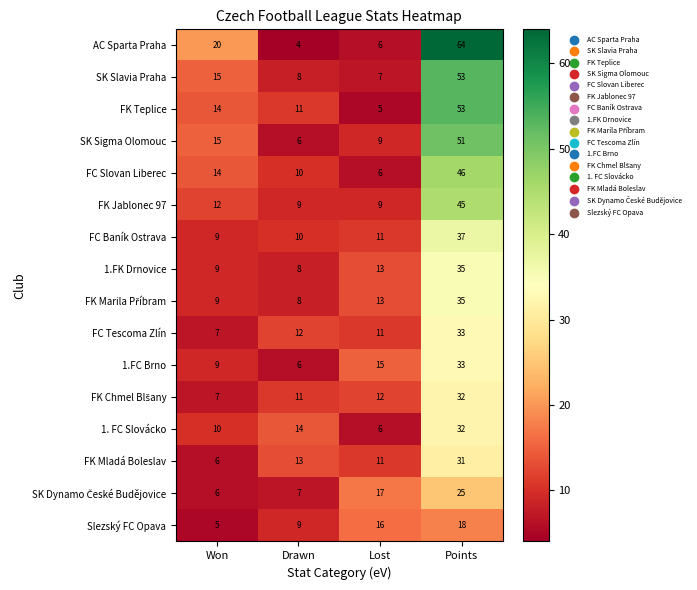

Which series has the widest spread of values?

AC Sparta Praha